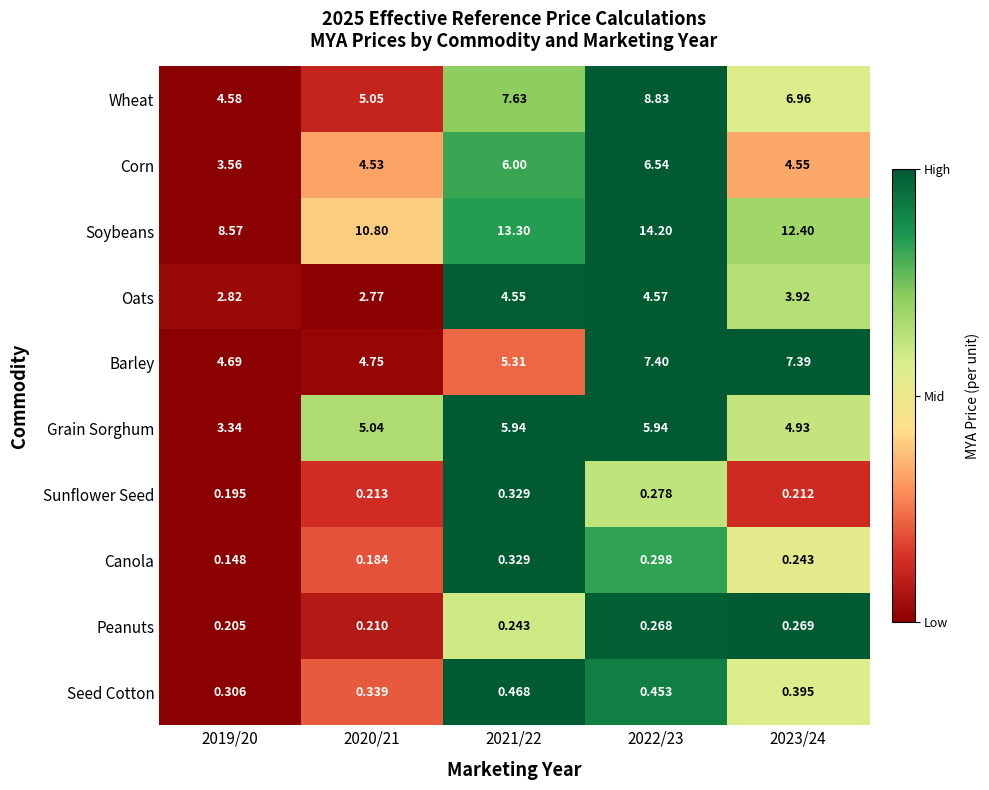

Which series changed the most between 2022/23 and 2023/24?

Corn